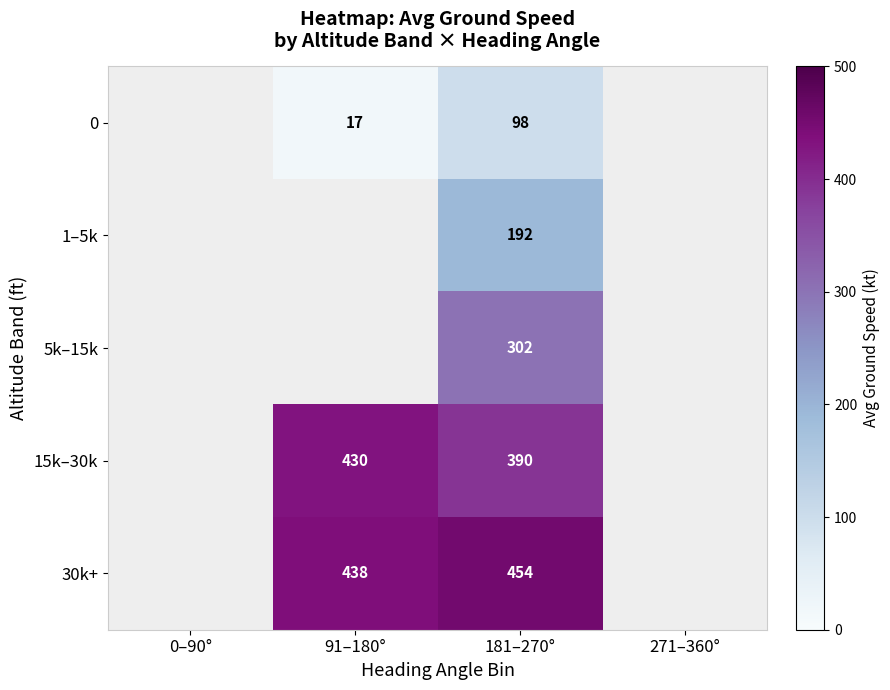

True or false: 1–5k has a value of 192 at 181–270°.

True